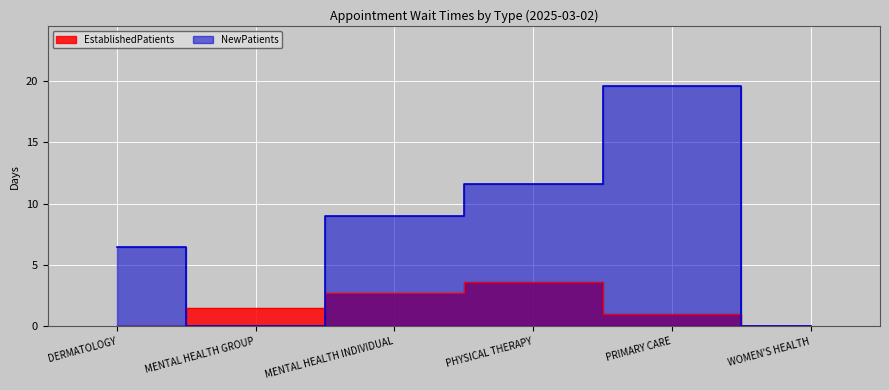

Reading left to right, transcribe all the data shown in this chart.

EstablishedPatients: DERMATOLOGY=0.0	MENTAL HEALTH GROUP=1.5	MENTAL HEALTH INDIVIDUAL=2.7	PHYSICAL THERAPY=3.6	PRIMARY CARE=1.0	WOMEN'S HEALTH=0.0
NewPatients: DERMATOLOGY=6.5	MENTAL HEALTH GROUP=0.0	MENTAL HEALTH INDIVIDUAL=9.0	PHYSICAL THERAPY=11.6	PRIMARY CARE=19.6	WOMEN'S HEALTH=0.0